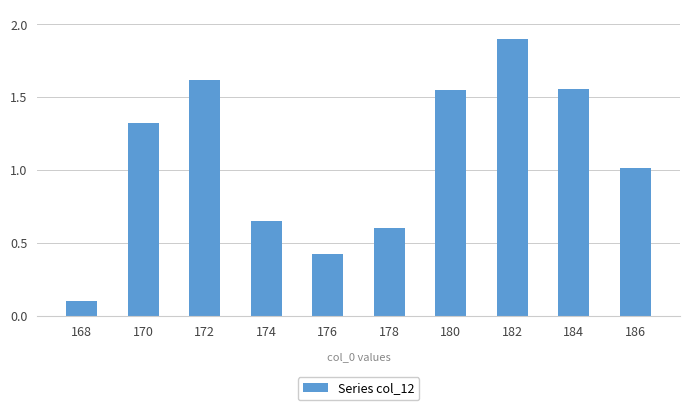

Is it true that the value at 178 is 0.8?

False